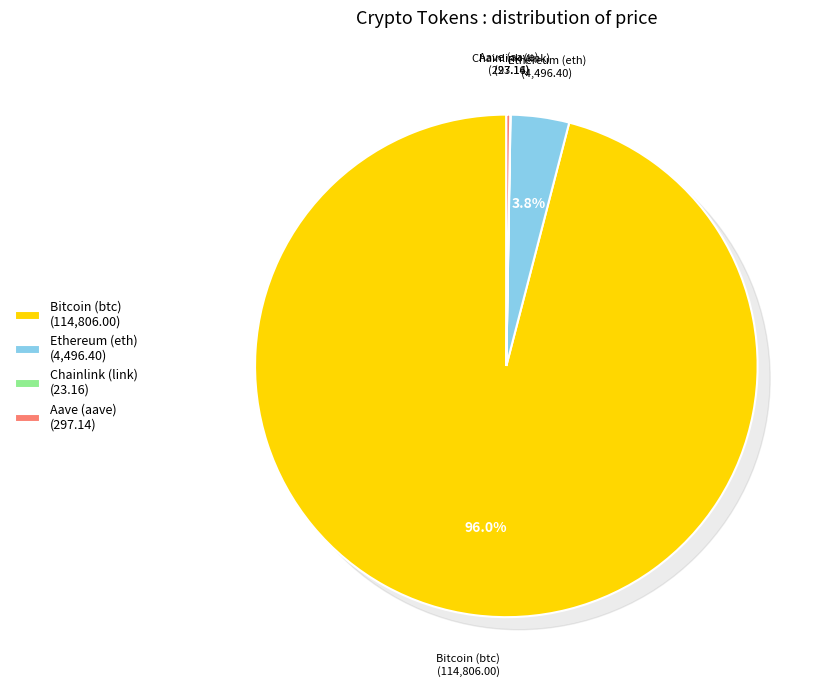

True or false: Aave (aave) accounts for 11% of the total.

False